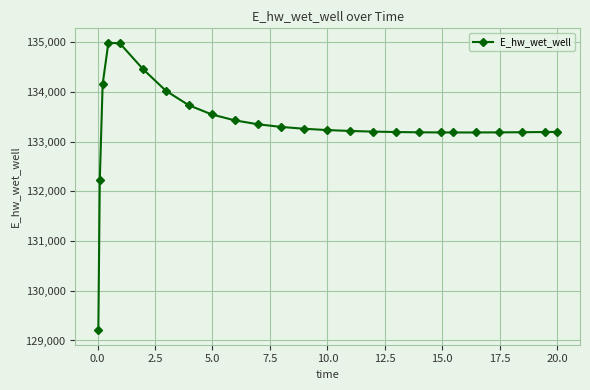

What is the smallest value displayed?

129204.1